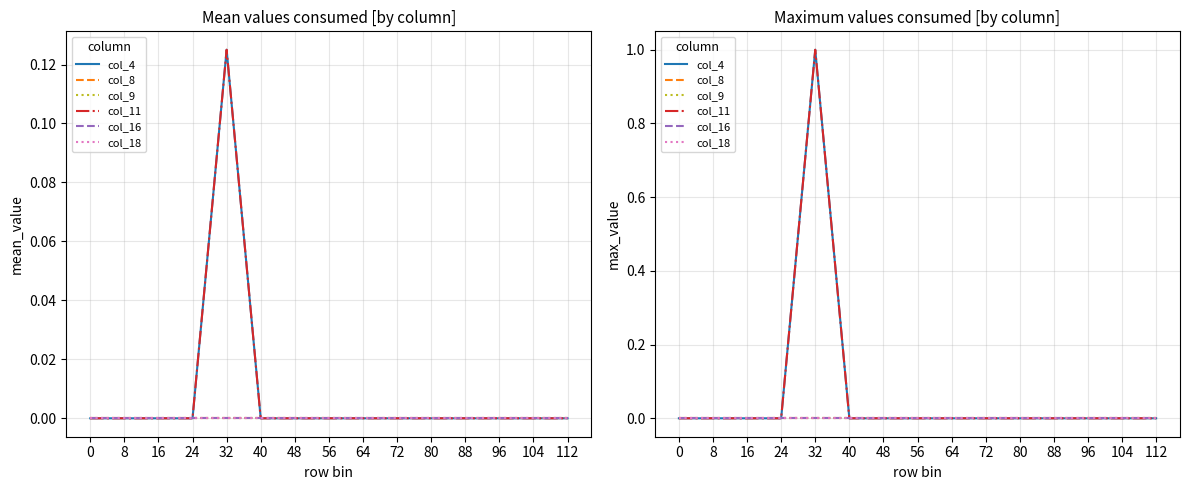

How many distinct data groups are displayed?

6